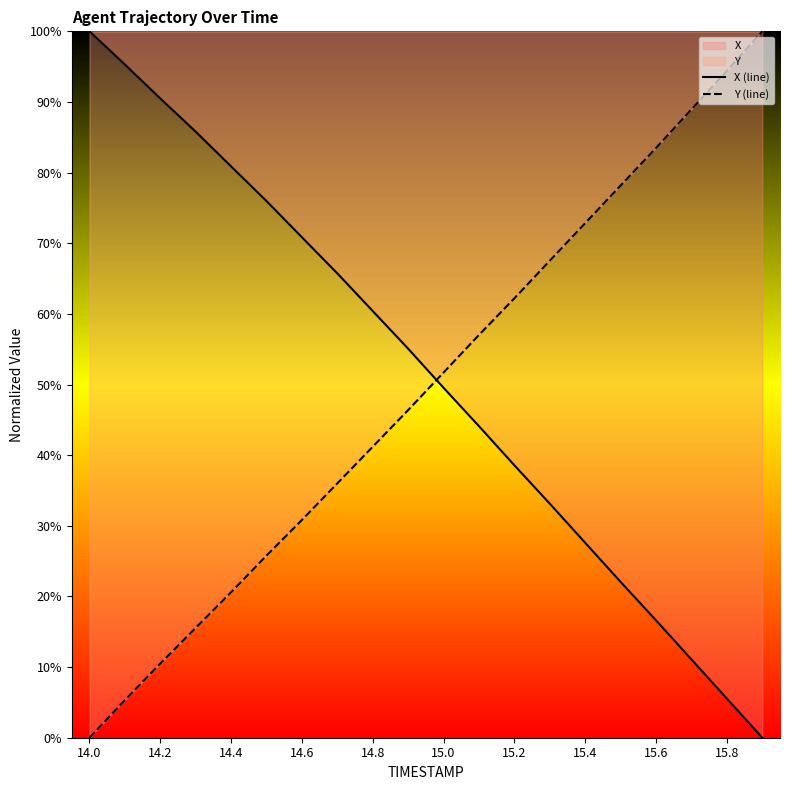

What is the maximum value shown in the chart?

100.0